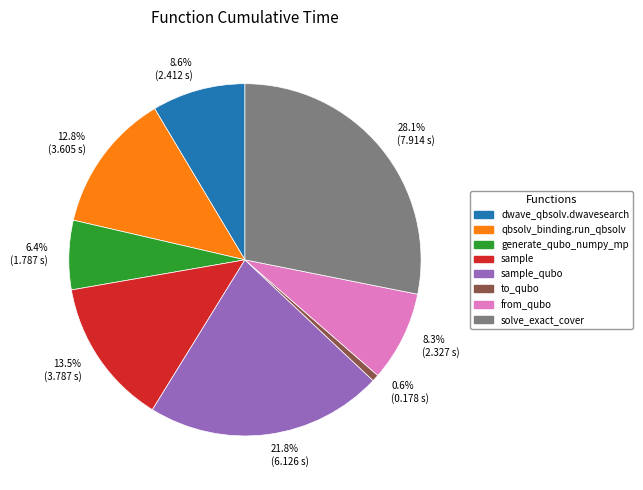

What is the total percentage of 0.6% (0.178 s) and 13.5% (3.787 s)?

14.1%